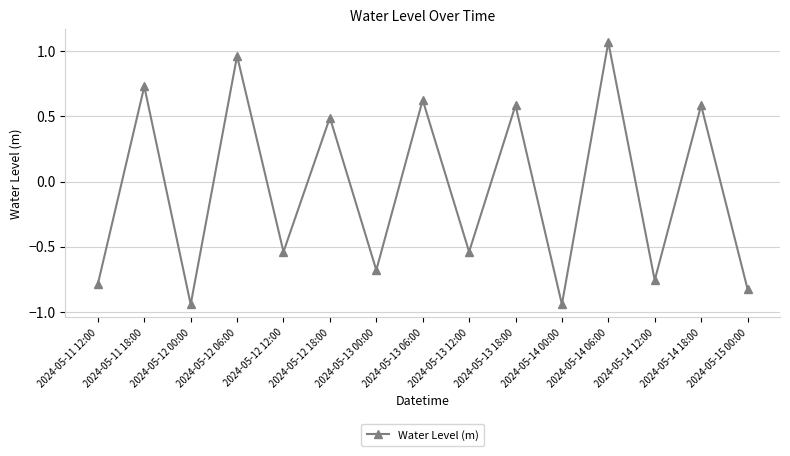

What position from the left is 2024-05-15 00:00?

15